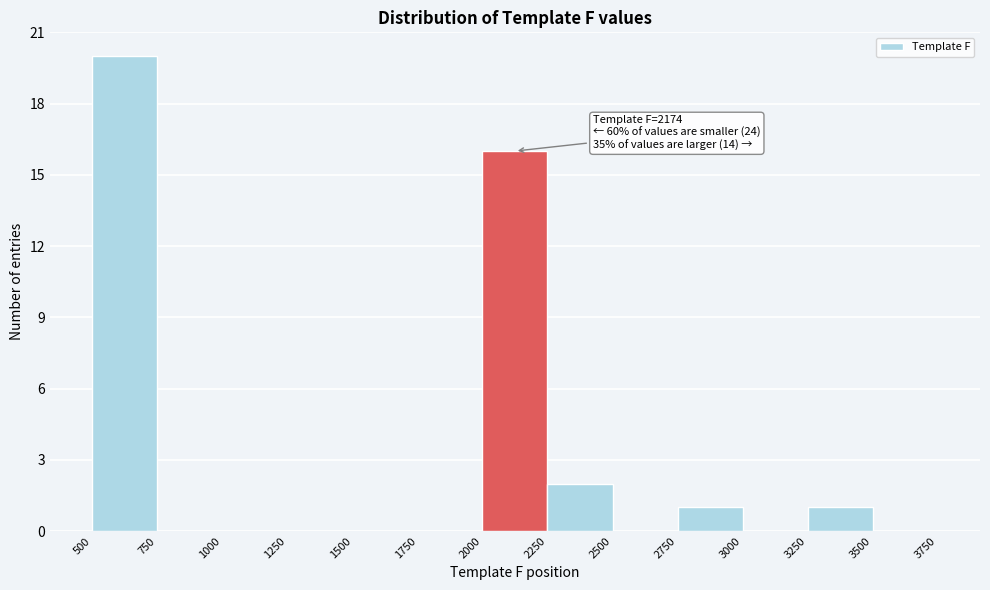

Over which range of the x-axis is the bar tallest?

500 to 750